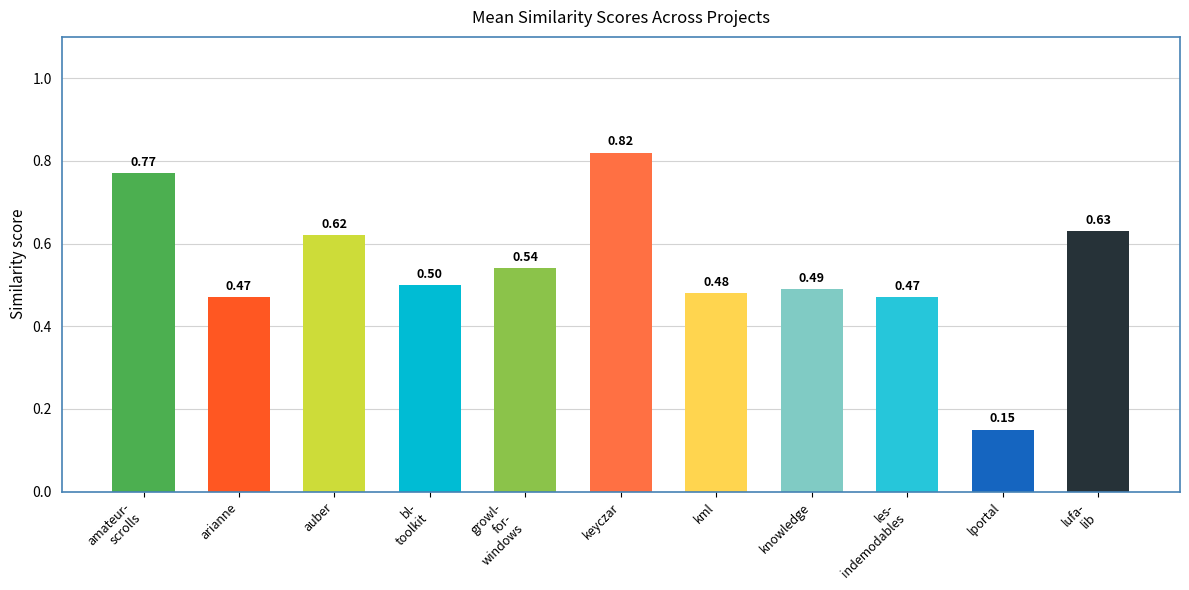

The chart shows a value of 1.5 at keyczar. True or false?

False